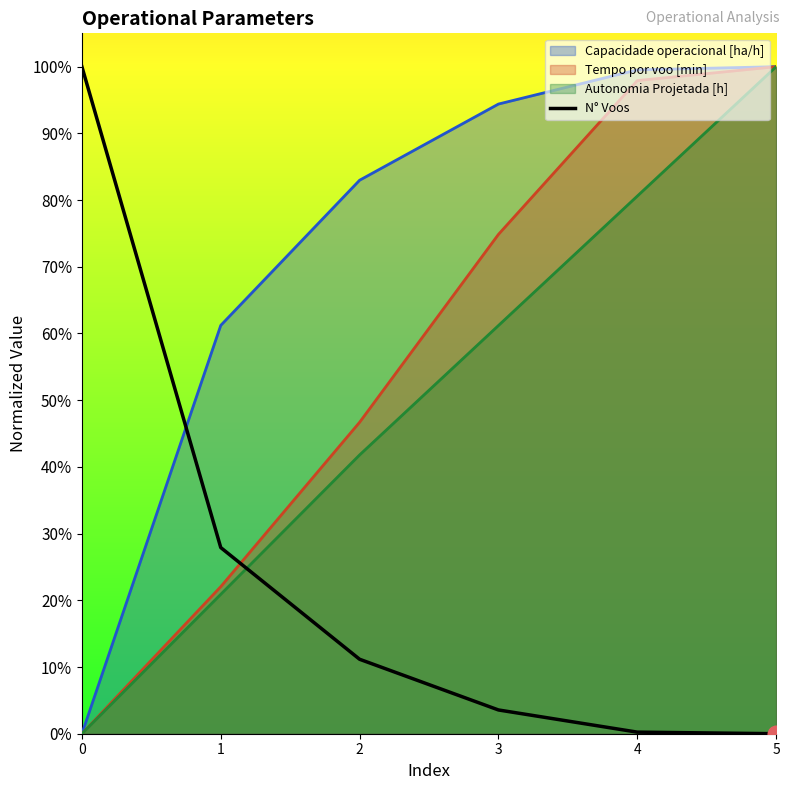

List the labels in order of value, smallest first.

5, 4, 3, 2, 1, 0